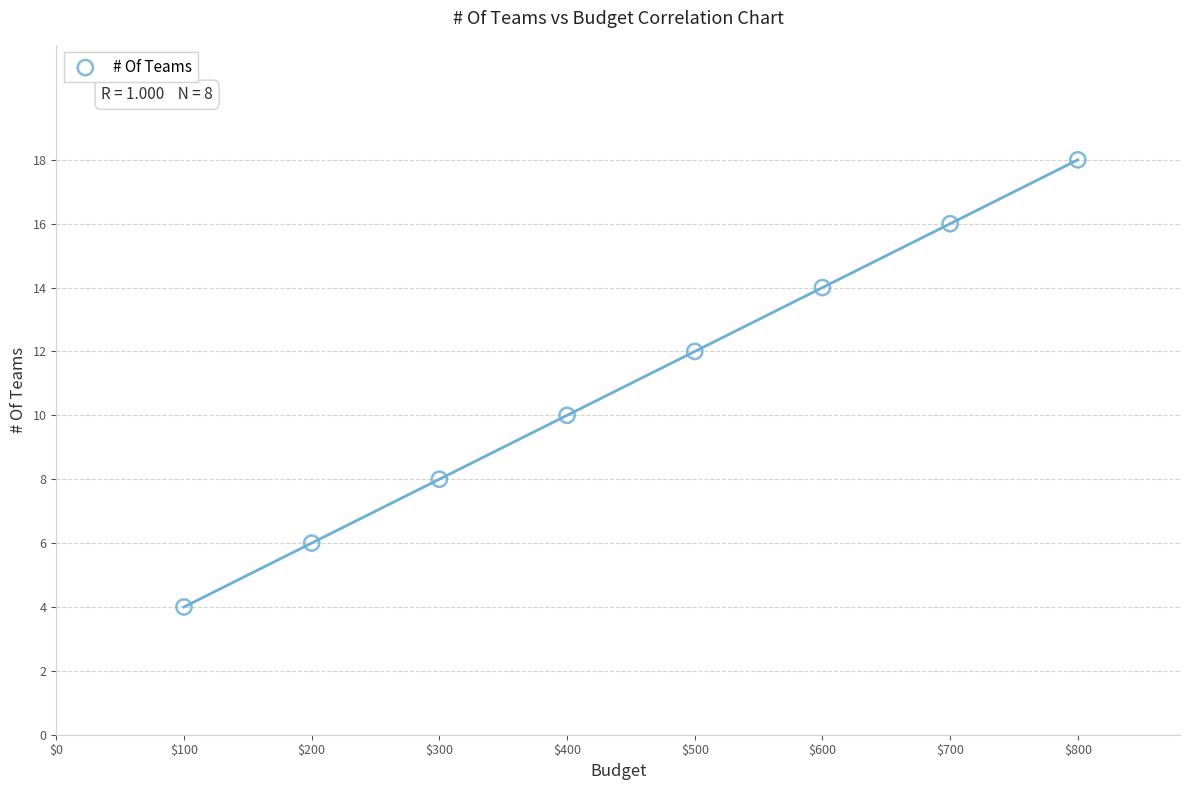

What is the range of X values (max minus min)?

700